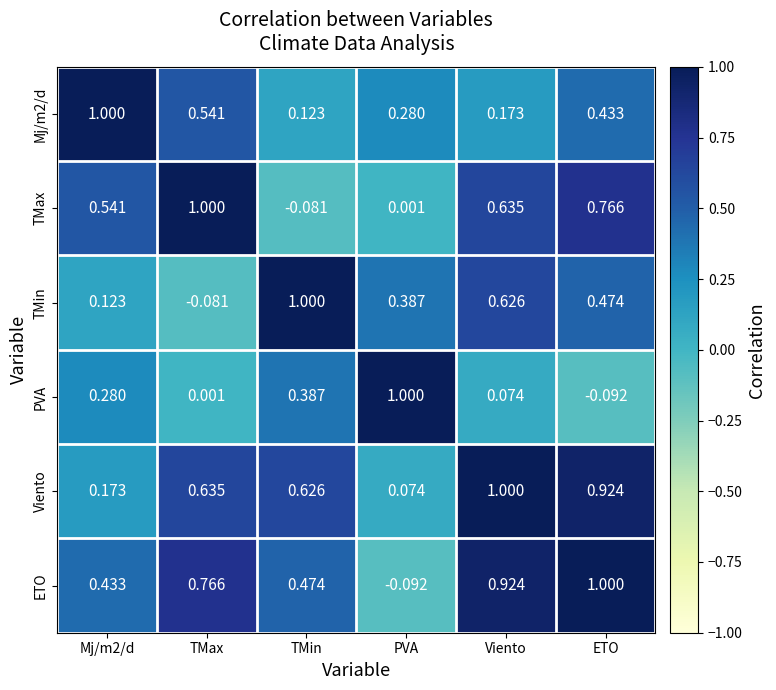

Is the value of TMin at TMax greater than the value of Viento at TMax?

No